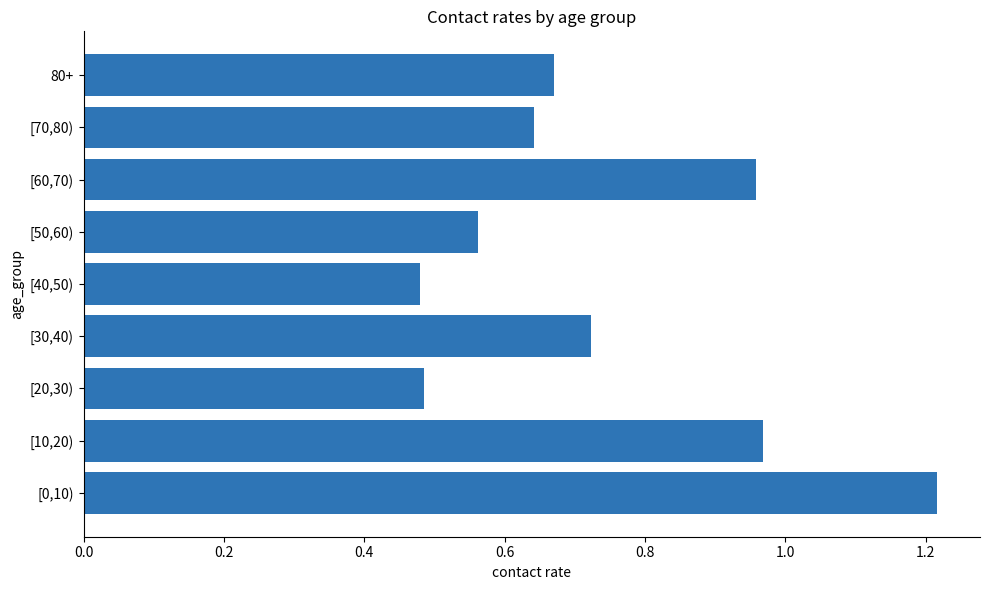

Which label corresponds to the largest value in the chart?

[0,10)